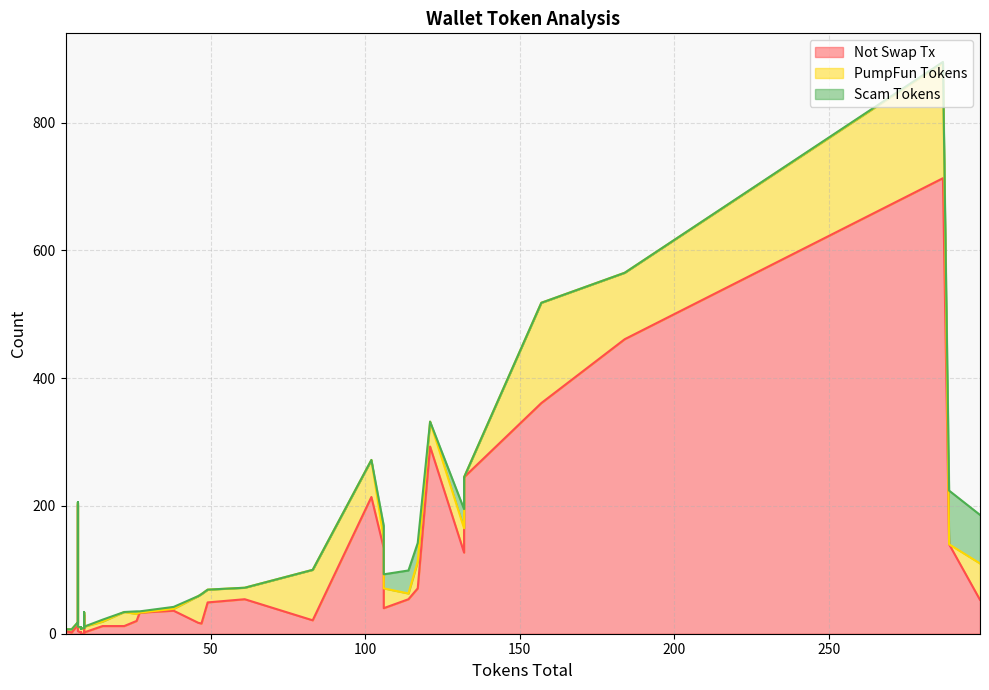

At which category does the chart reach its peak across all series?

287